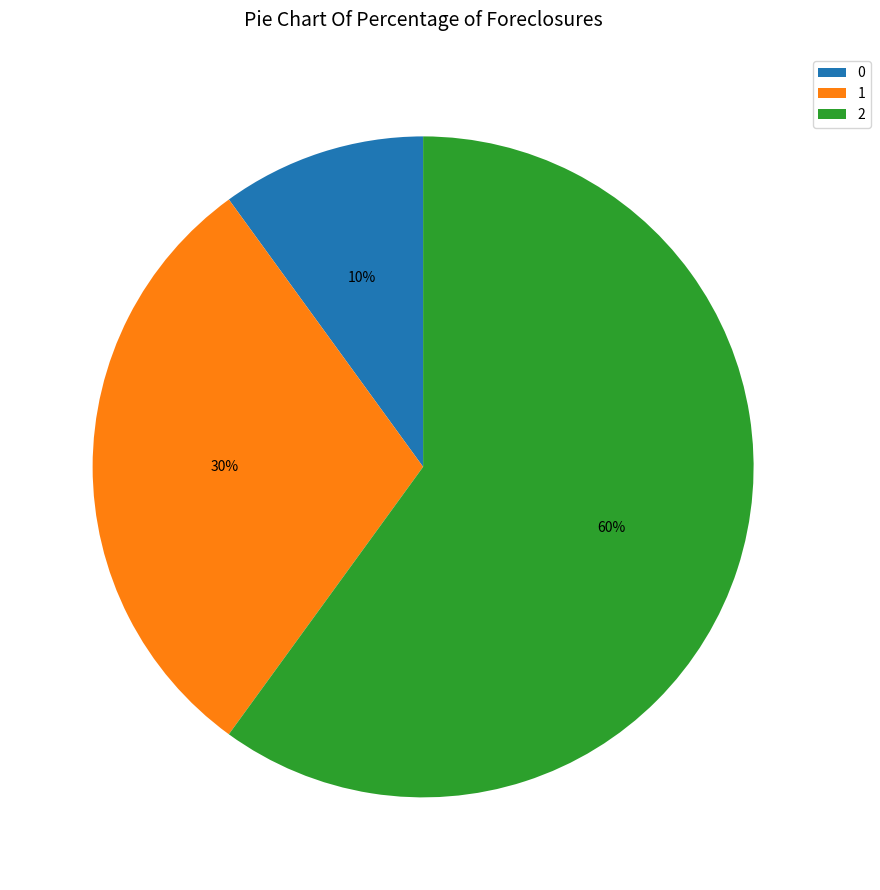

Rank the categories by value from lowest to highest.

0, 1, 2